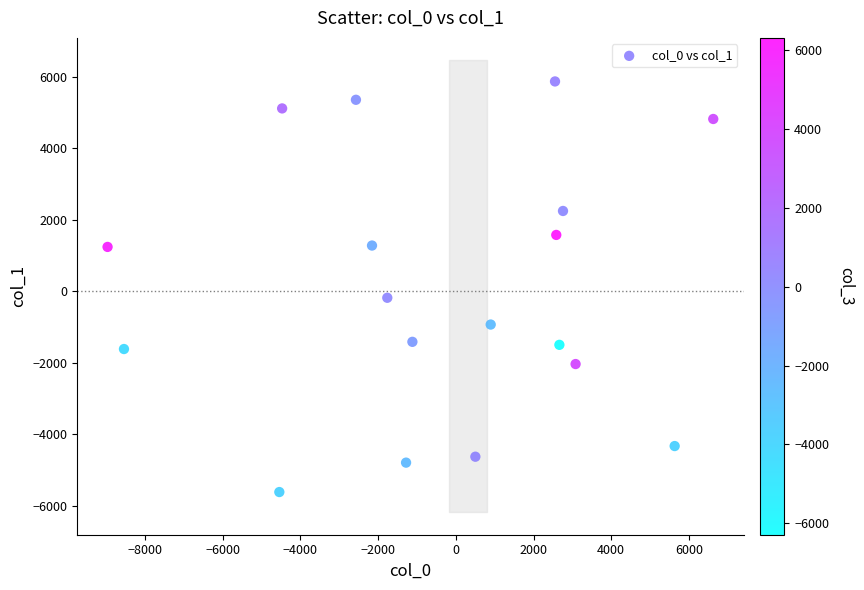

What is the range of Y values (max minus min)?

11483.6